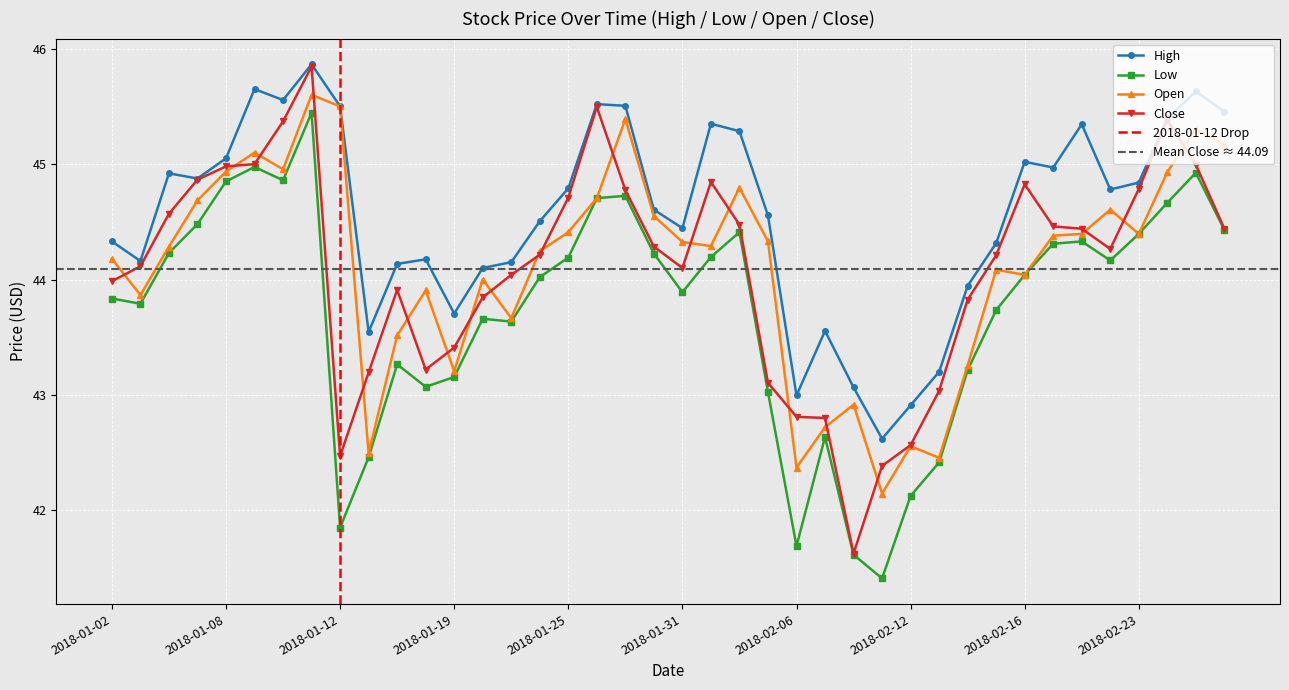

Reading left to right, what are all the values shown in this chart?

High: 2018-01-02=44.3	2018-01-03=44.2	2018-01-04=44.9	2018-01-05=44.9	2018-01-08=45.0	2018-01-09=45.6	2018-01-10=45.6	2018-01-11=45.9	2018-01-12=45.5	2018-01-16=43.5	2018-01-17=44.1	2018-01-18=44.2	2018-01-19=43.7	2018-01-22=44.1	2018-01-23=44.1	2018-01-24=44.5	2018-01-25=44.8	2018-01-26=45.5	2018-01-29=45.5	2018-01-30=44.6	2018-01-31=44.4	2018-02-01=45.4	2018-02-02=45.3	2018-02-05=44.6	2018-02-06=43.0	2018-02-07=43.6	2018-02-08=43.1	2018-02-09=42.6	2018-02-12=42.9	2018-02-13=43.2	2018-02-14=43.9	2018-02-15=44.3	2018-02-16=45.0	2018-02-20=45.0	2018-02-21=45.3	2018-02-22=44.8	2018-02-23=44.8	2018-02-26=45.4	2018-02-27=45.6	2018-02-28=45.5
Low: 2018-01-02=43.8	2018-01-03=43.8	2018-01-04=44.2	2018-01-05=44.5	2018-01-08=44.9	2018-01-09=45.0	2018-01-10=44.9	2018-01-11=45.4	2018-01-12=41.9	2018-01-16=42.5	2018-01-17=43.3	2018-01-18=43.1	2018-01-19=43.2	2018-01-22=43.7	2018-01-23=43.6	2018-01-24=44.0	2018-01-25=44.2	2018-01-26=44.7	2018-01-29=44.7	2018-01-30=44.2	2018-01-31=43.9	2018-02-01=44.2	2018-02-02=44.4	2018-02-05=43.0	2018-02-06=41.7	2018-02-07=42.6	2018-02-08=41.6	2018-02-09=41.4	2018-02-12=42.1	2018-02-13=42.4	2018-02-14=43.2	2018-02-15=43.7	2018-02-16=44.0	2018-02-20=44.3	2018-02-21=44.3	2018-02-22=44.2	2018-02-23=44.4	2018-02-26=44.7	2018-02-27=44.9	2018-02-28=44.4
Open: 2018-01-02=44.2	2018-01-03=43.9	2018-01-04=44.3	2018-01-05=44.7	2018-01-08=44.9	2018-01-09=45.1	2018-01-10=45.0	2018-01-11=45.6	2018-01-12=45.5	2018-01-16=42.5	2018-01-17=43.5	2018-01-18=43.9	2018-01-19=43.2	2018-01-22=44.0	2018-01-23=43.7	2018-01-24=44.2	2018-01-25=44.4	2018-01-26=44.7	2018-01-29=45.4	2018-01-30=44.5	2018-01-31=44.3	2018-02-01=44.3	2018-02-02=44.8	2018-02-05=44.3	2018-02-06=42.4	2018-02-07=42.7	2018-02-08=42.9	2018-02-09=42.1	2018-02-12=42.6	2018-02-13=42.5	2018-02-14=43.3	2018-02-15=44.1	2018-02-16=44.0	2018-02-20=44.4	2018-02-21=44.4	2018-02-22=44.6	2018-02-23=44.4	2018-02-26=44.9	2018-02-27=45.3	2018-02-28=45.2
Close: 2018-01-02=44.0	2018-01-03=44.1	2018-01-04=44.6	2018-01-05=44.9	2018-01-08=45.0	2018-01-09=45.0	2018-01-10=45.4	2018-01-11=45.8	2018-01-12=42.5	2018-01-16=43.2	2018-01-17=43.9	2018-01-18=43.2	2018-01-19=43.4	2018-01-22=43.8	2018-01-23=44.0	2018-01-24=44.2	2018-01-25=44.7	2018-01-26=45.5	2018-01-29=44.8	2018-01-30=44.3	2018-01-31=44.1	2018-02-01=44.8	2018-02-02=44.5	2018-02-05=43.1	2018-02-06=42.8	2018-02-07=42.8	2018-02-08=41.6	2018-02-09=42.4	2018-02-12=42.6	2018-02-13=43.0	2018-02-14=43.8	2018-02-15=44.2	2018-02-16=44.8	2018-02-20=44.5	2018-02-21=44.4	2018-02-22=44.3	2018-02-23=44.8	2018-02-26=45.4	2018-02-27=45.0	2018-02-28=44.4